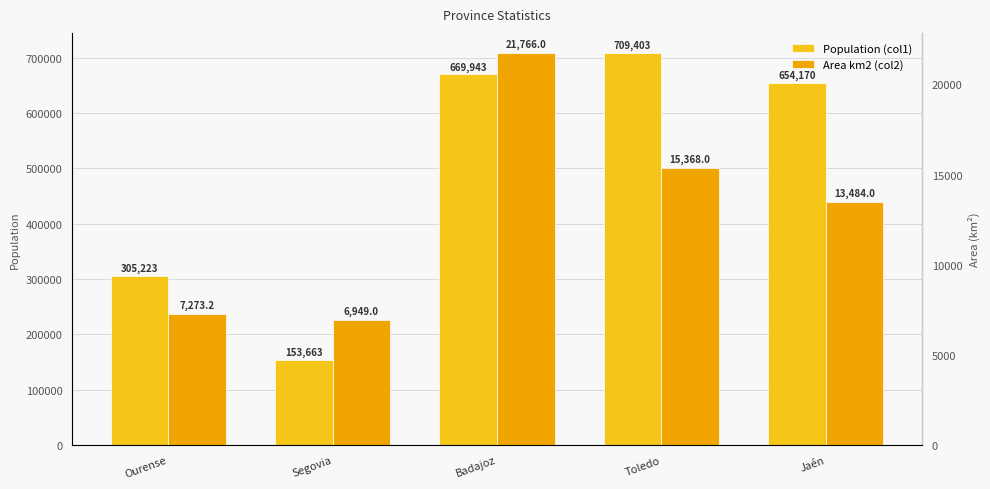

The Area km2 (col2) series shows 23548.8 at Jaén. True or false?

False